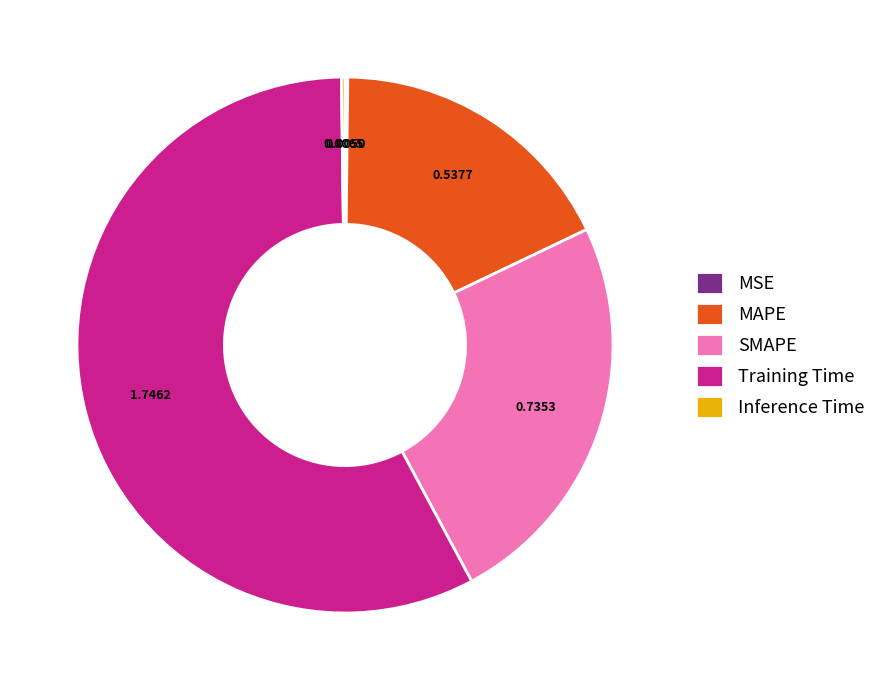

Which category accounts for the majority?

Training Time